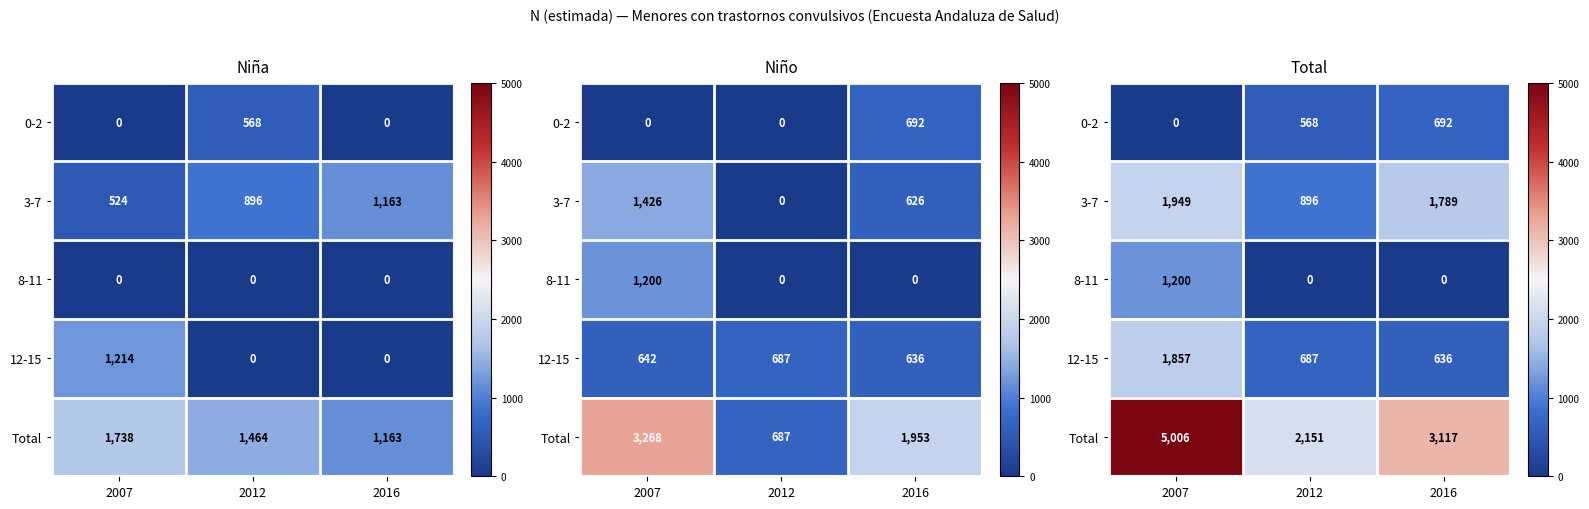

What is the difference between the maximum and minimum values in the 0-2 series?

692